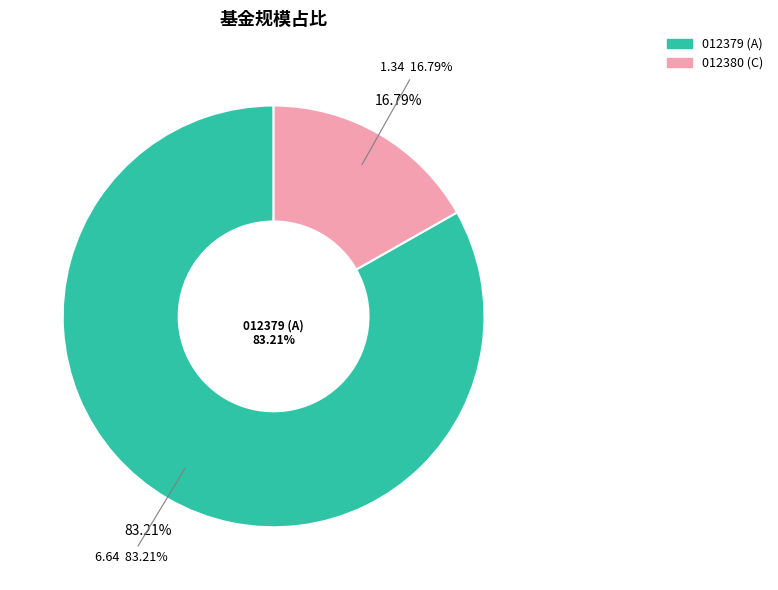

To the nearest percent, what is the average slice percentage?

50%